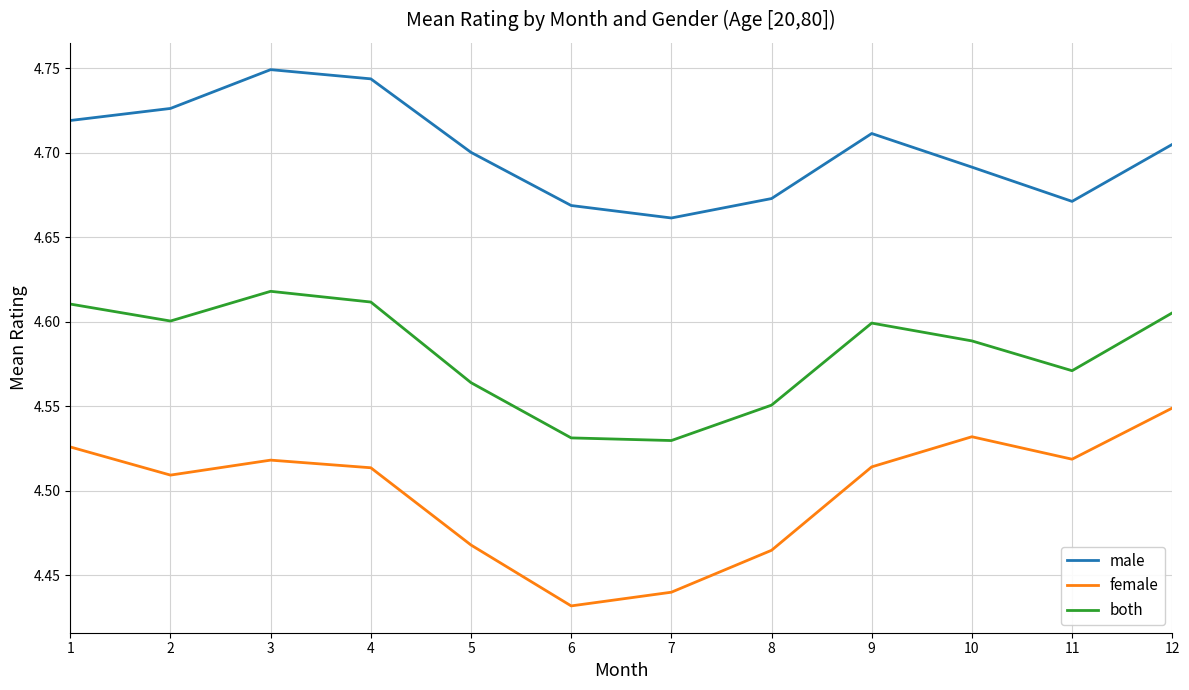

List the series in order of their peak value, lowest first.

female, both, male